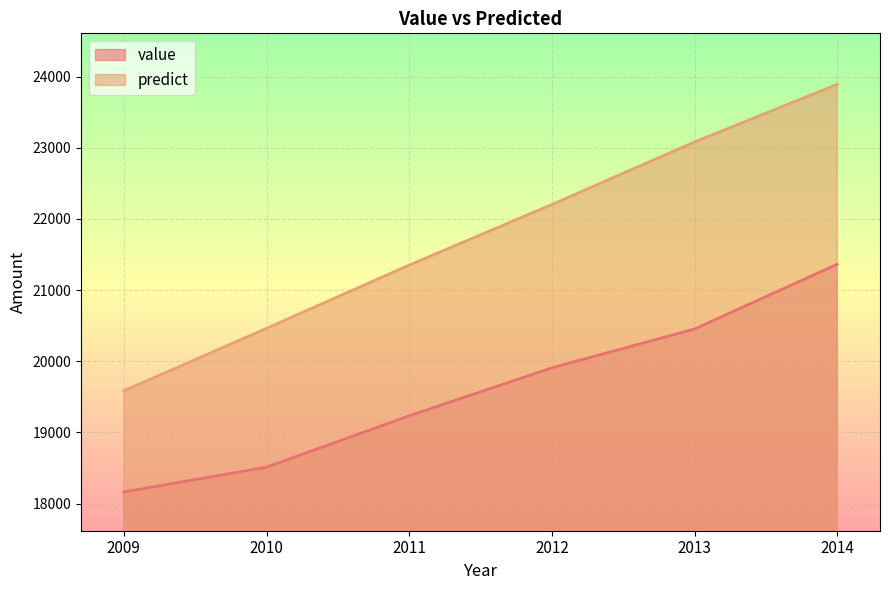

True or false: predict has a value of 8399.2 at 2012.

False